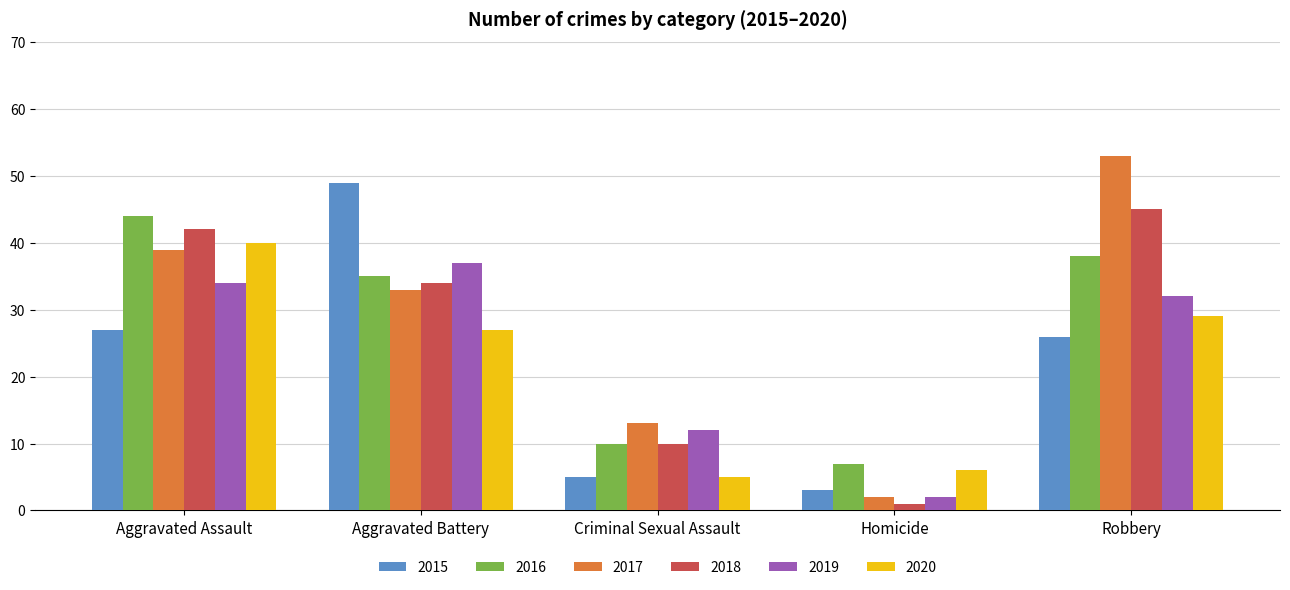

How many bars are there in each group?

6